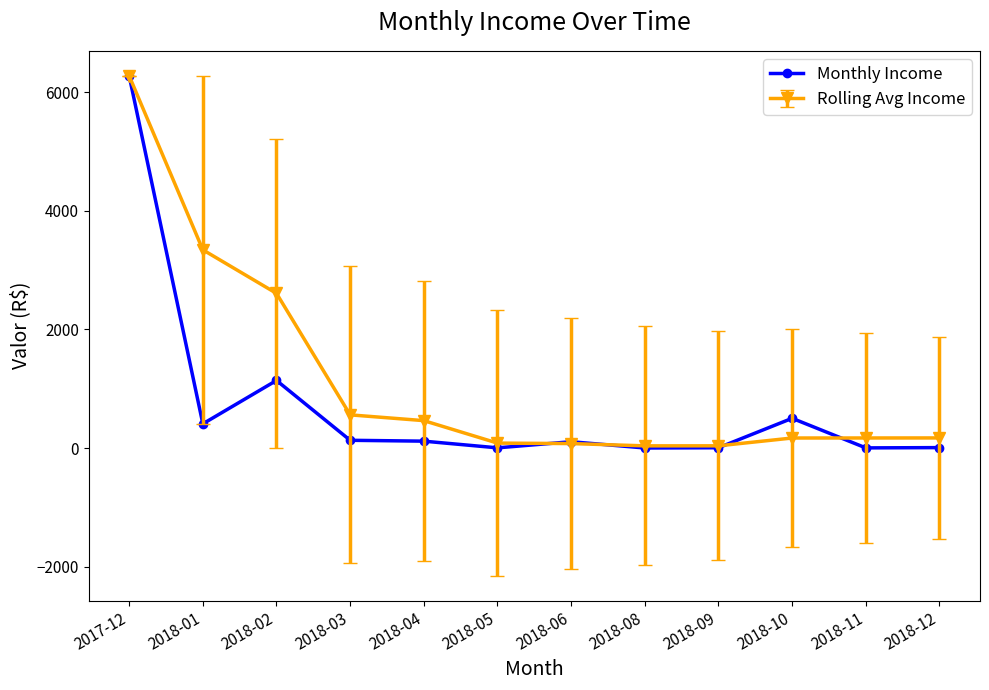

The value of Rolling Avg Income at 2018-04 is 820.2. True or false?

False